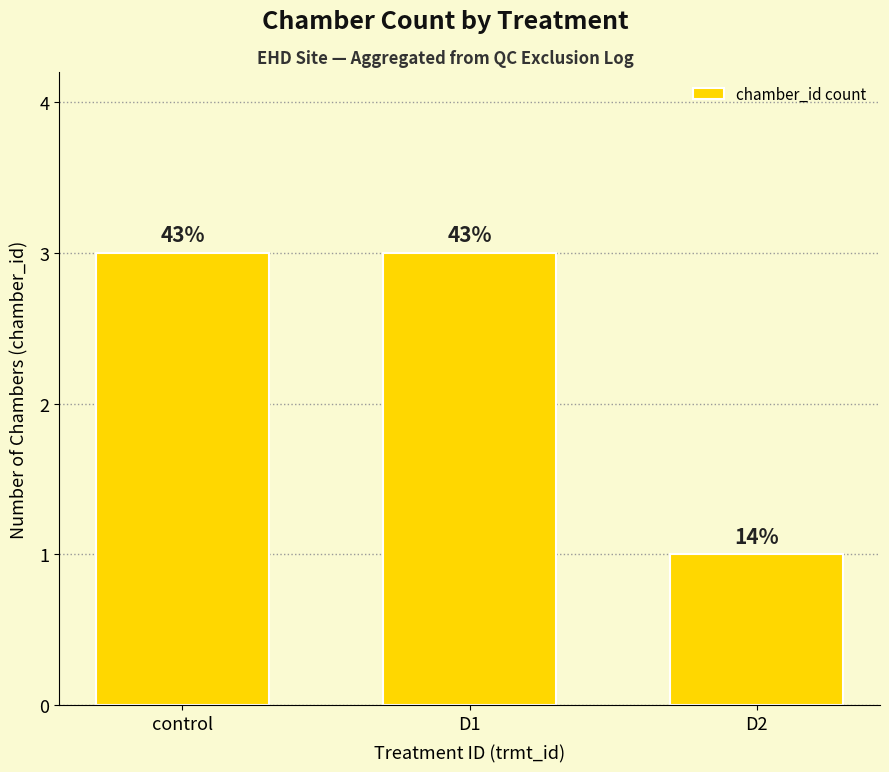

What is the change in value from D1 to D2?

-2